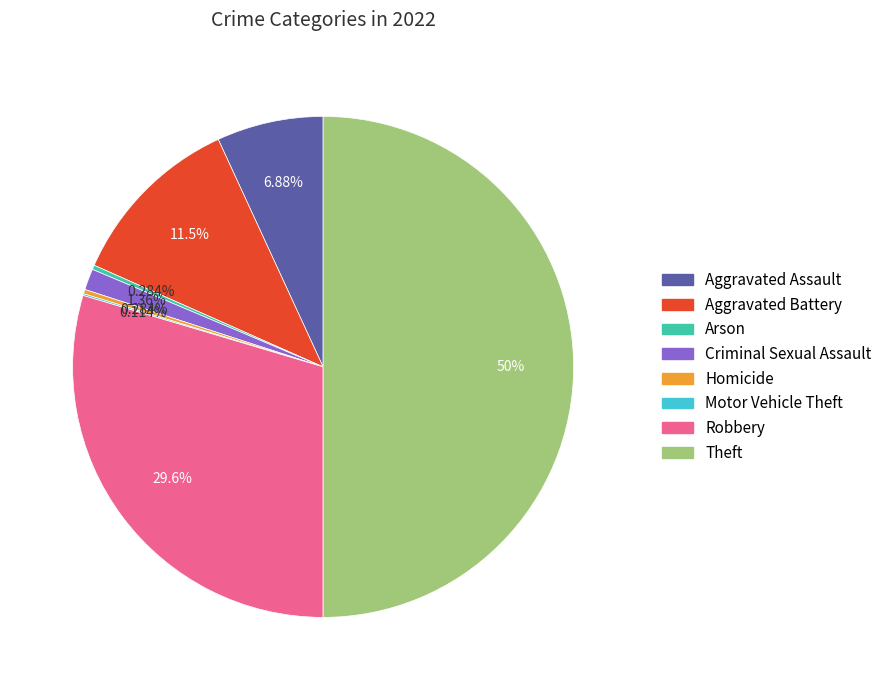

What percentage do Theft and Criminal Sexual Assault together represent?

51.4%